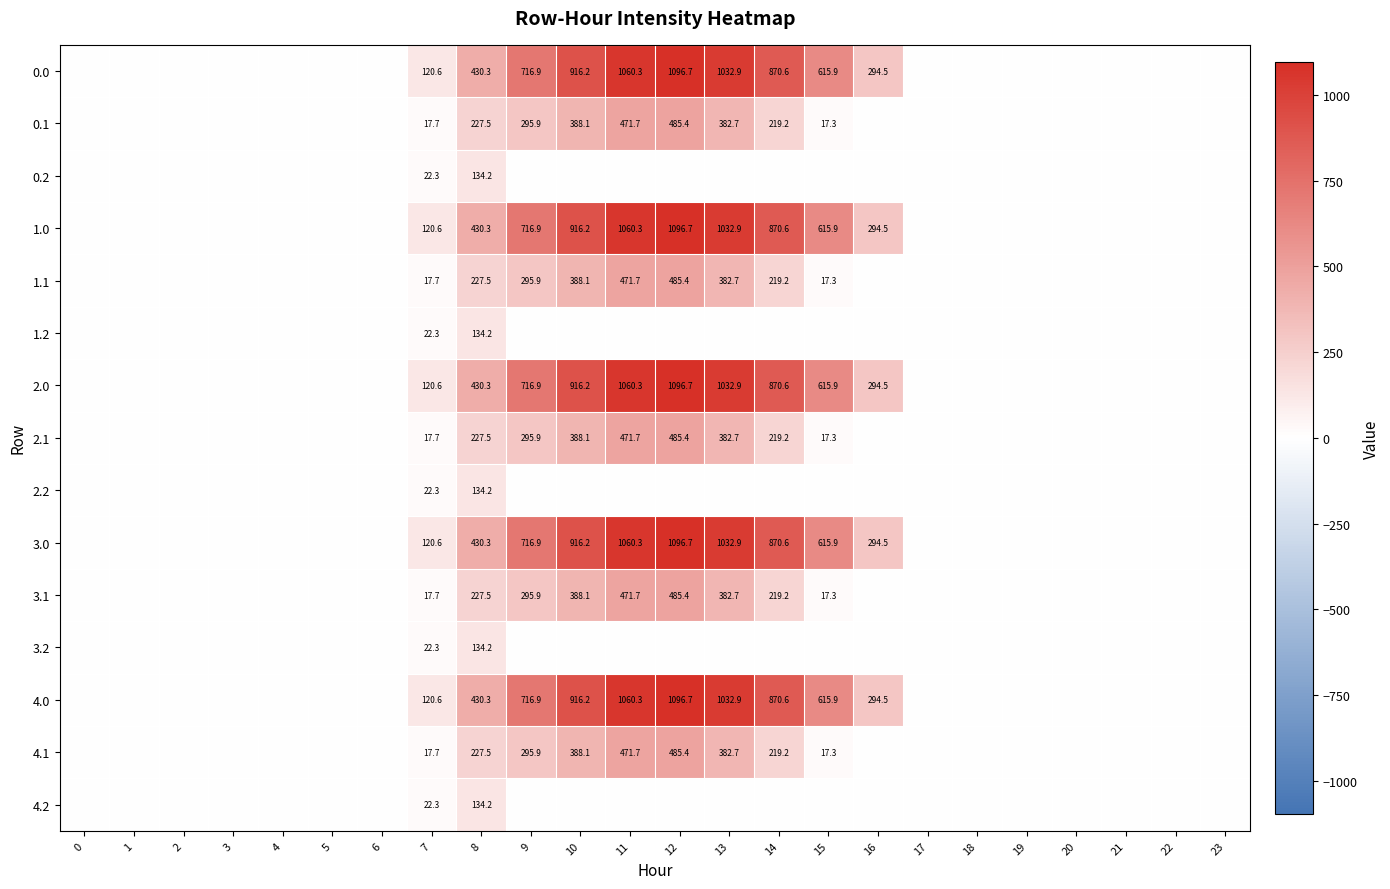

True or false: 4.1 has a value of 834.0 at 12.

False